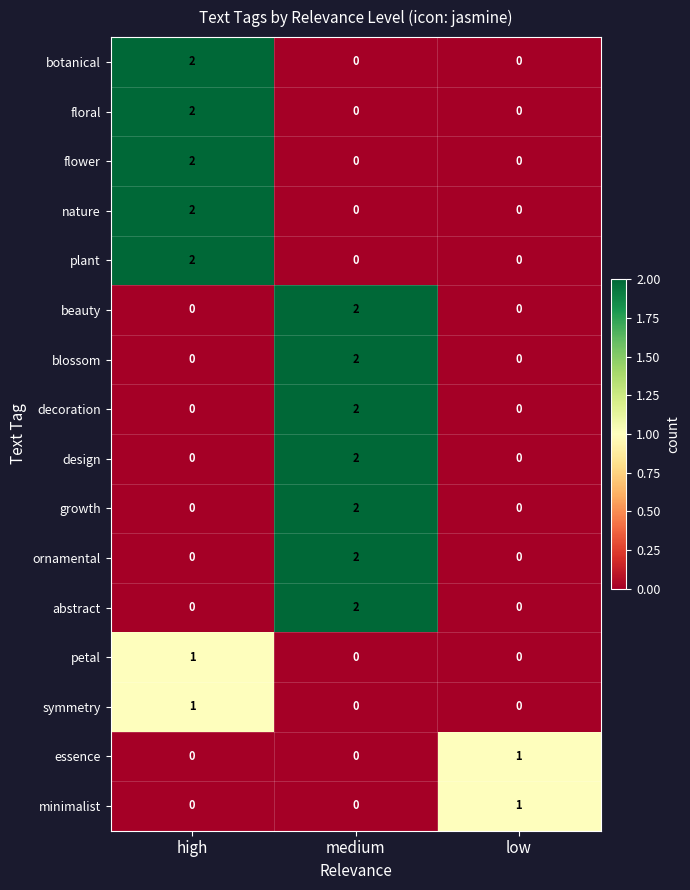

True or false: nature has a value of 2 at high.

True